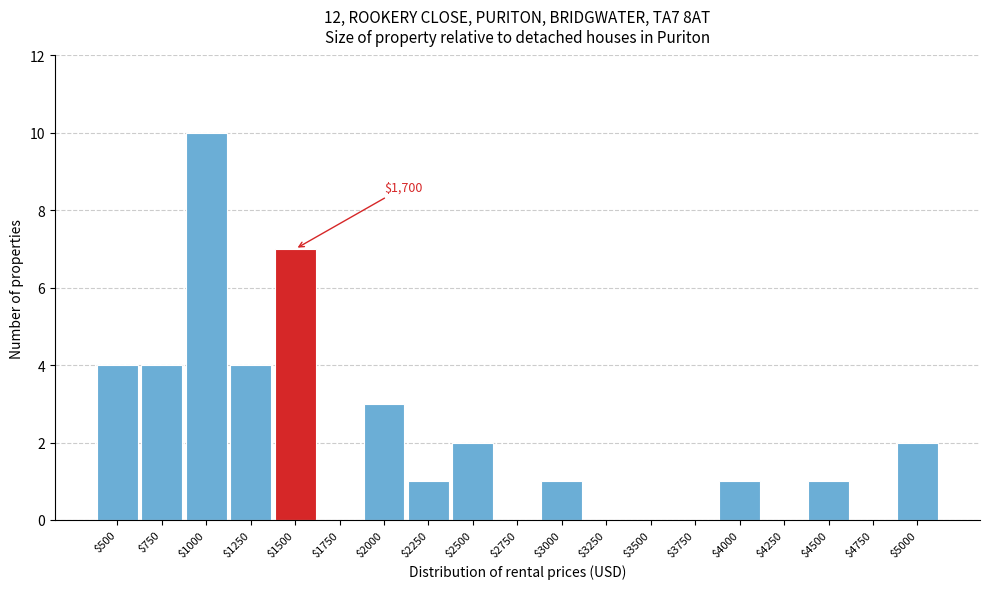

What is the sum of all values?

40